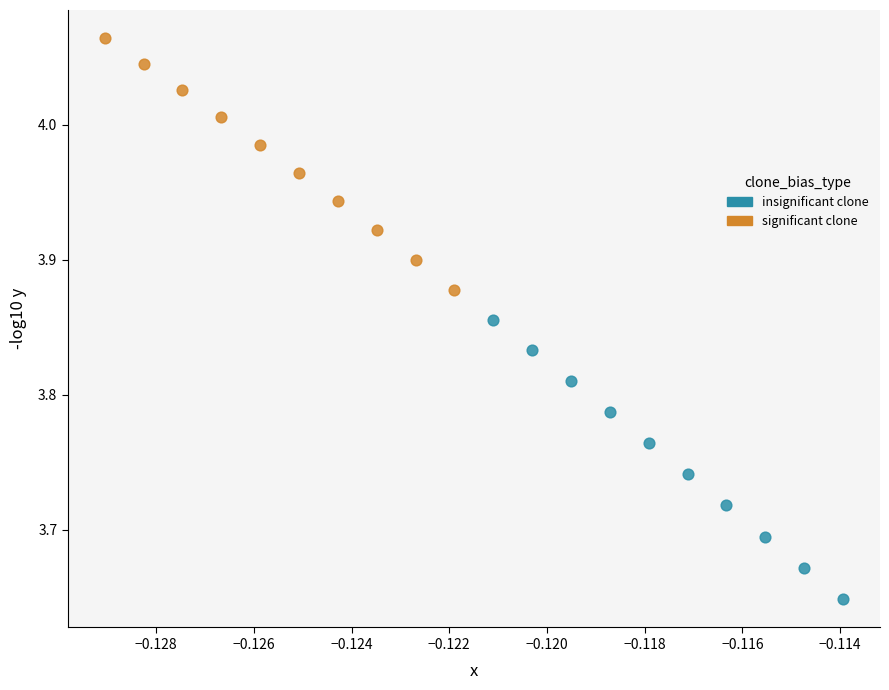

Which series reaches the maximum Y coordinate?

significant clone